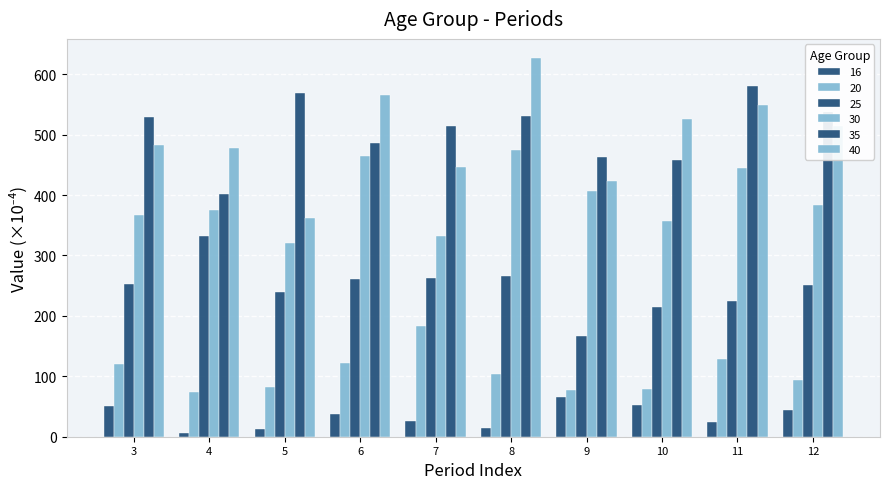

How many categories are shown in the chart?

10